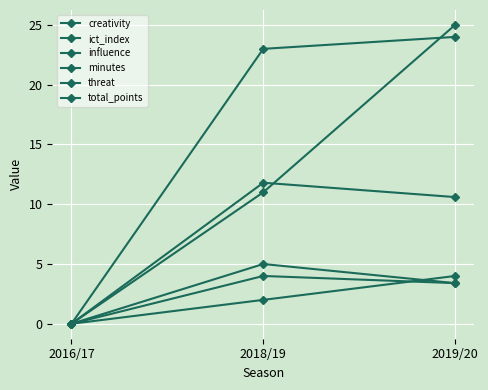

Reading left to right, extract all data points from this chart.

creativity: 0.0	11.8	10.6
ict_index: 0.0	4.0	3.4
influence: 0.0	5.0	3.4
minutes: 0.0	11.0	25.0
threat: 0.0	23.0	24.0
total_points: 0.0	2.0	4.0